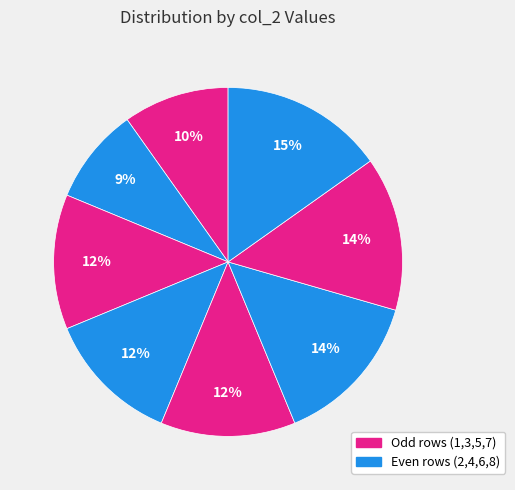

Which category has the smallest portion of the pie?

2